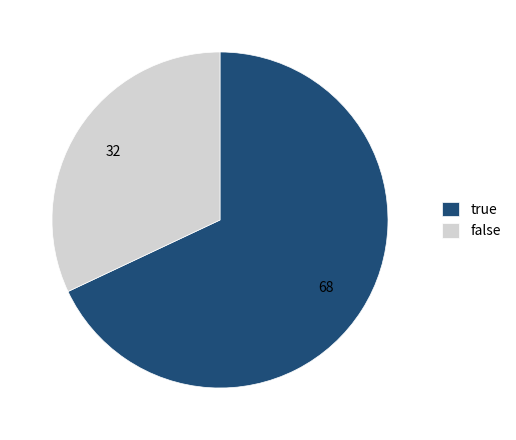

Is the sum of true and false greater than half?

Yes